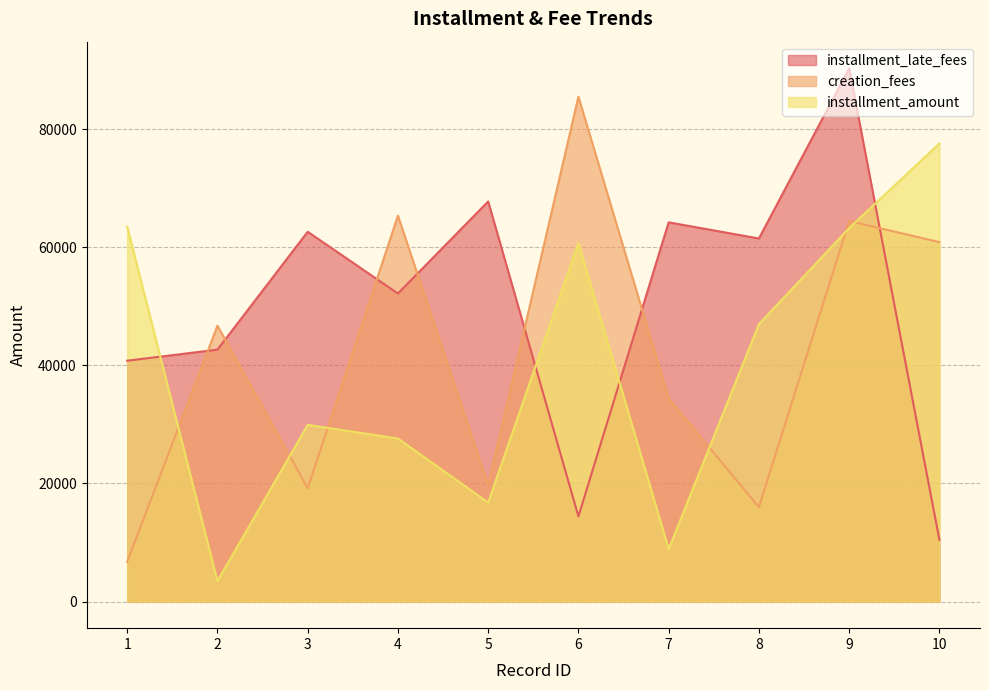

At how many categories does at least one series exceed 18784?

10